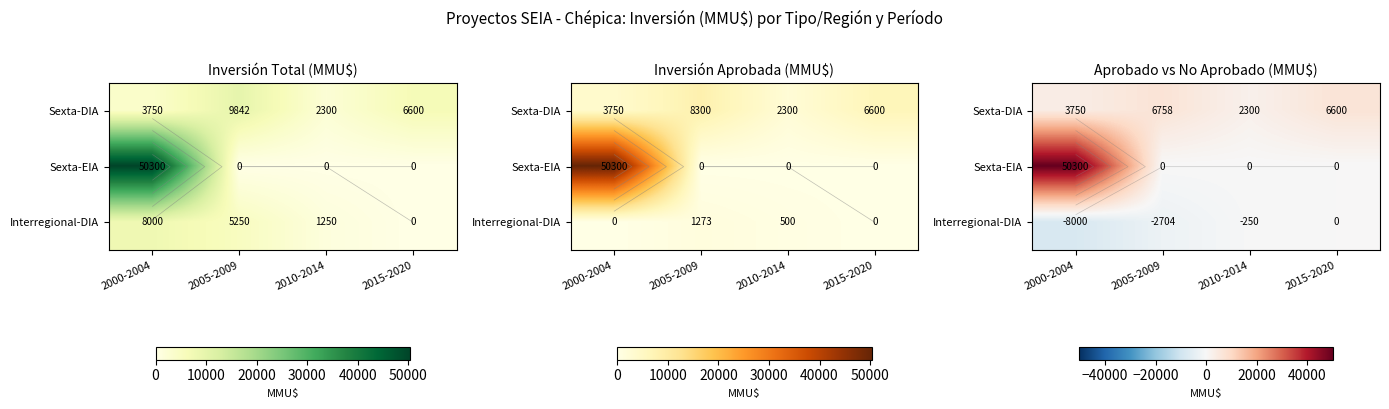

What is the difference between the highest and lowest values at 2005-2009?

9462